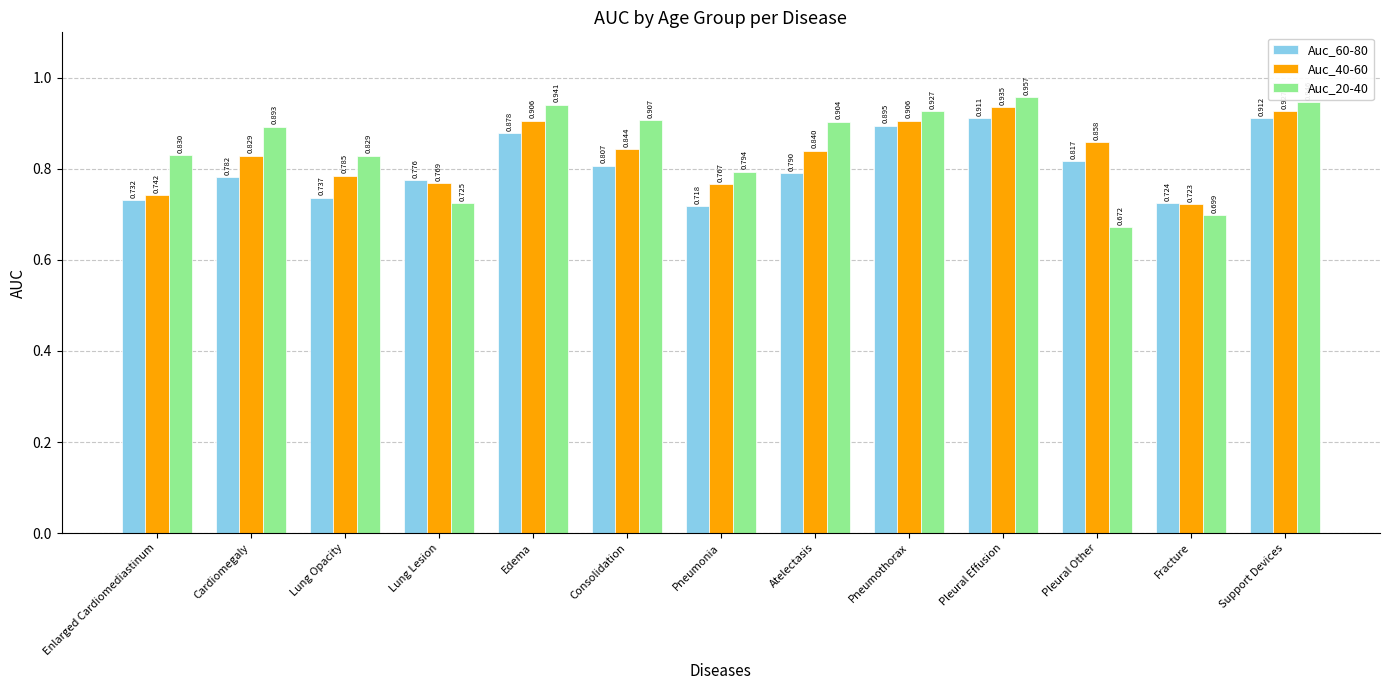

At which category is the sum across all series the highest?

Pleural Effusion